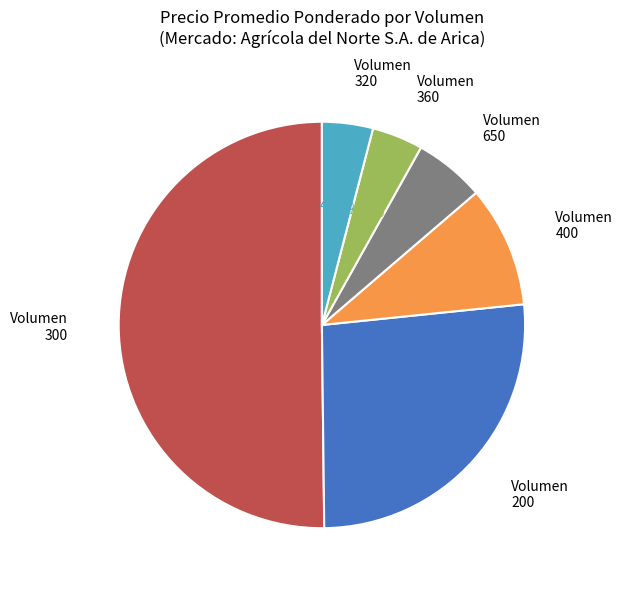

What percentage do Volumen 320 and Volumen 200 together represent?

30.5%